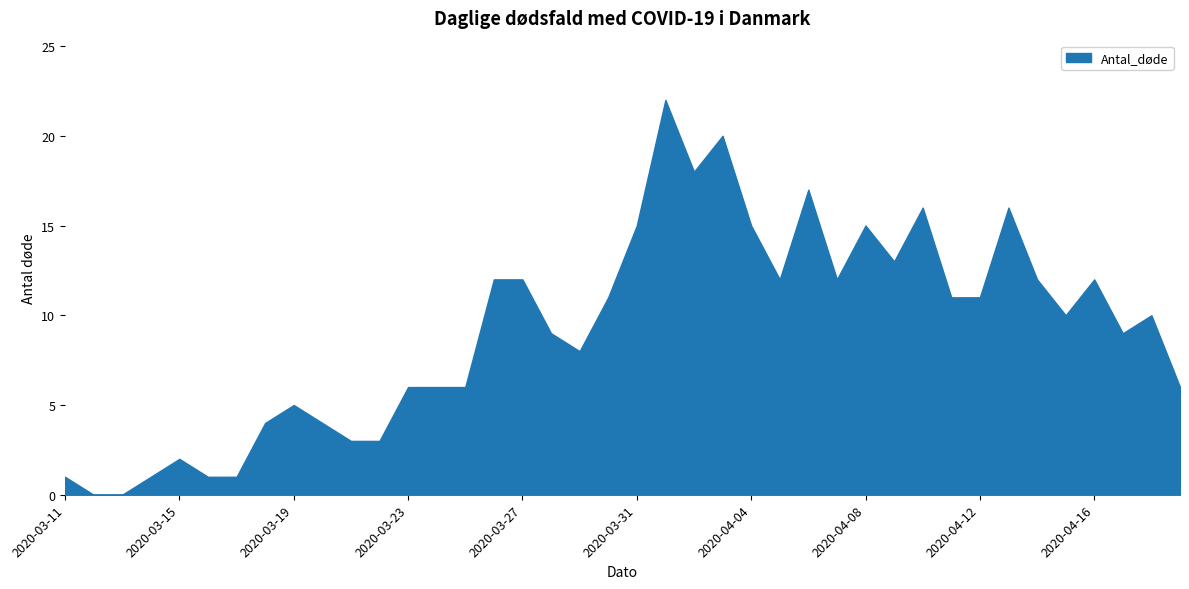

How many lines are shown in the chart?

1